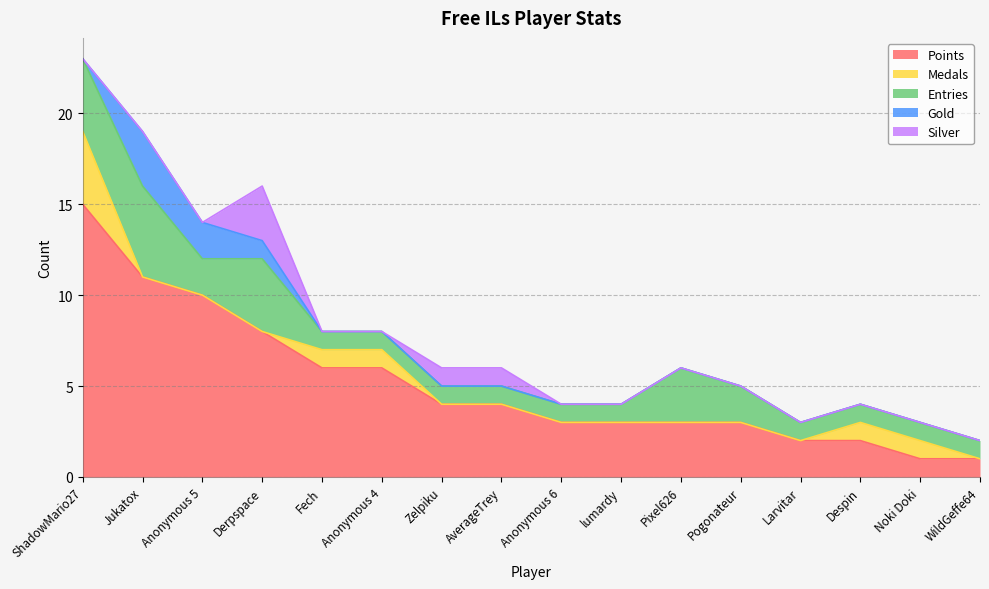

Reading left to right, transcribe all the data shown in this chart.

Points: ShadowMario27=15	Jukatox=11	Anonymous 5=10	Derpspace=8	Fech=6	Anonymous 4=6	Zelpiku=4	AverageTrey=4	Anonymous 6=3	lumardy=3	Pixel626=3	Pogonateur=3	Larvitar=2	Despin=2	Noki Doki=1	WildGeffe64=1
Medals: ShadowMario27=4	Jukatox=0	Anonymous 5=0	Derpspace=0	Fech=1	Anonymous 4=1	Zelpiku=0	AverageTrey=0	Anonymous 6=0	lumardy=0	Pixel626=0	Pogonateur=0	Larvitar=0	Despin=1	Noki Doki=1	WildGeffe64=0
Entries: ShadowMario27=4	Jukatox=5	Anonymous 5=2	Derpspace=4	Fech=1	Anonymous 4=1	Zelpiku=1	AverageTrey=1	Anonymous 6=1	lumardy=1	Pixel626=3	Pogonateur=2	Larvitar=1	Despin=1	Noki Doki=1	WildGeffe64=1
Gold: ShadowMario27=0	Jukatox=3	Anonymous 5=2	Derpspace=1	Fech=0	Anonymous 4=0	Zelpiku=0	AverageTrey=0	Anonymous 6=0	lumardy=0	Pixel626=0	Pogonateur=0	Larvitar=0	Despin=0	Noki Doki=0	WildGeffe64=0
Silver: ShadowMario27=0	Jukatox=0	Anonymous 5=0	Derpspace=3	Fech=0	Anonymous 4=0	Zelpiku=1	AverageTrey=1	Anonymous 6=0	lumardy=0	Pixel626=0	Pogonateur=0	Larvitar=0	Despin=0	Noki Doki=0	WildGeffe64=0